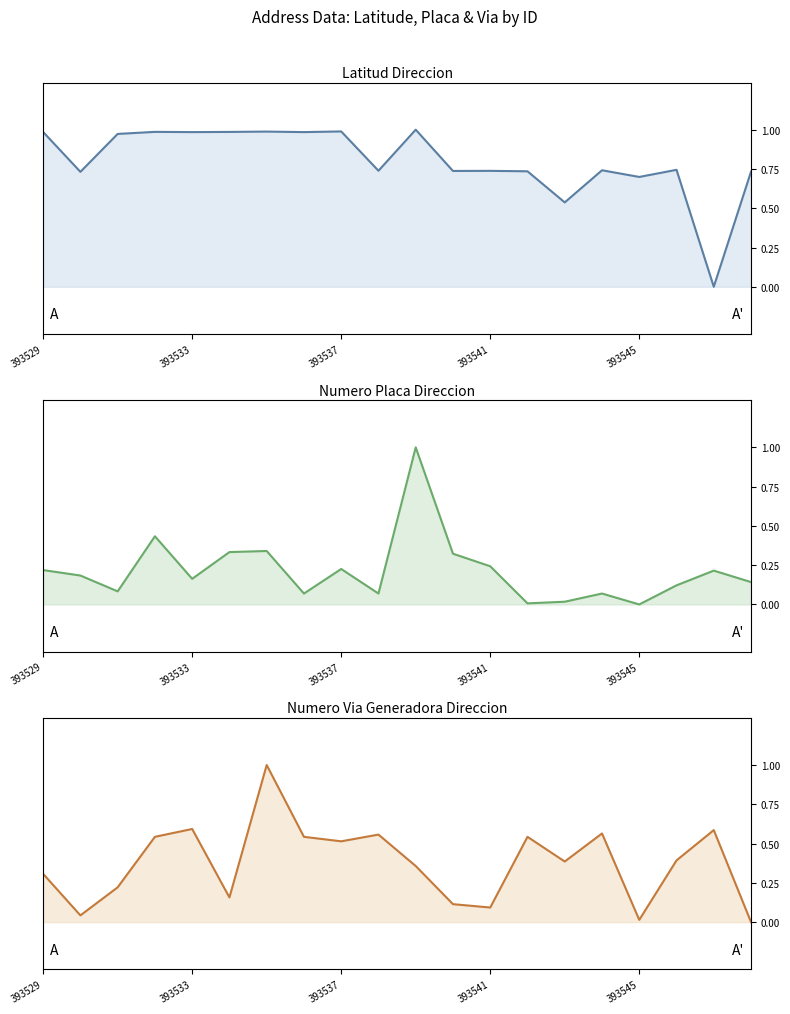

Which has a higher value, 10 or 11?

10